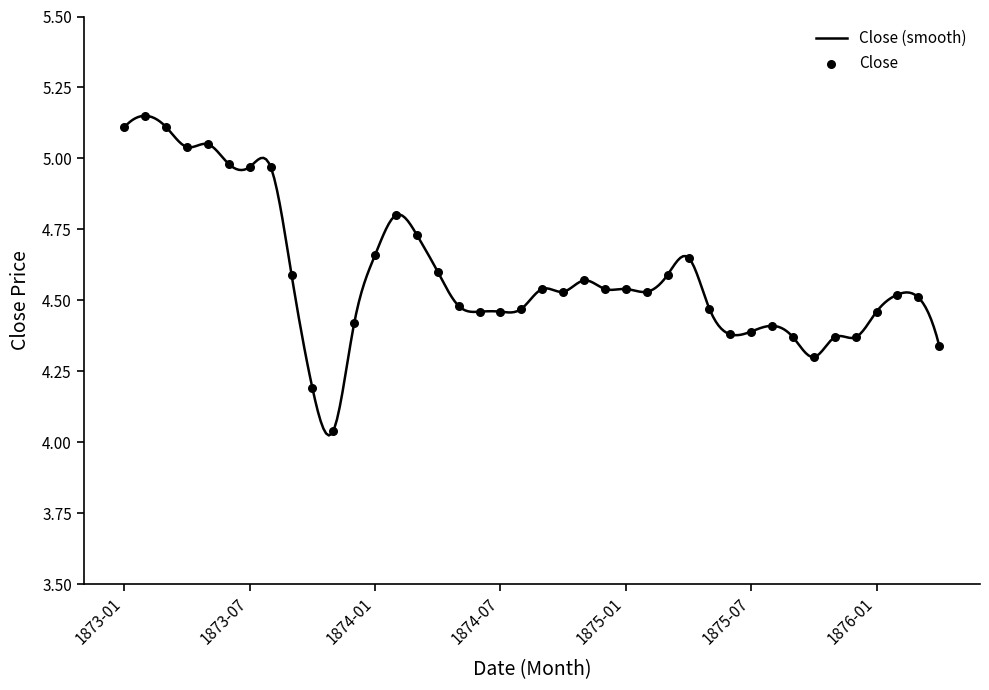

What is the ratio of the value at 1873-01 to the value at 1874-12?

1.1